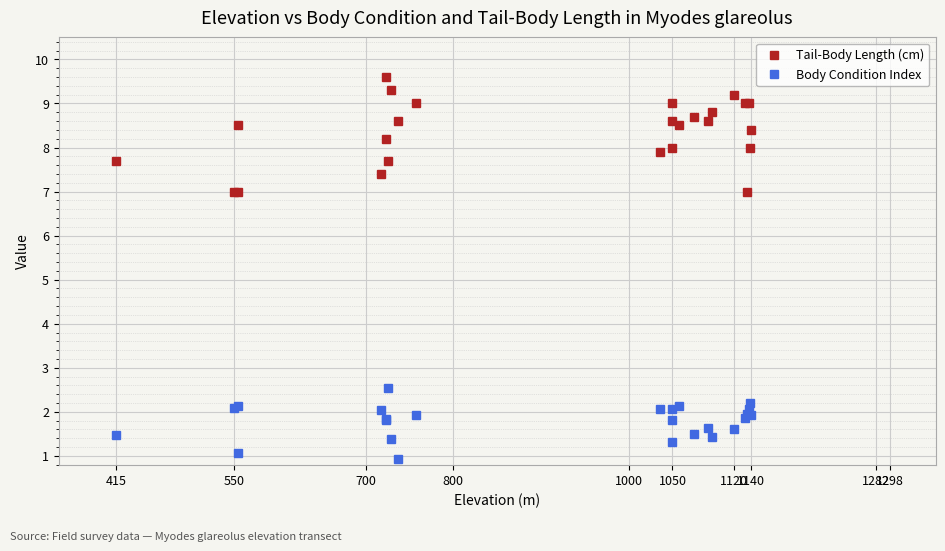

True or false: Tail-Body Length (cm) has more than 0 interior local peaks.

True